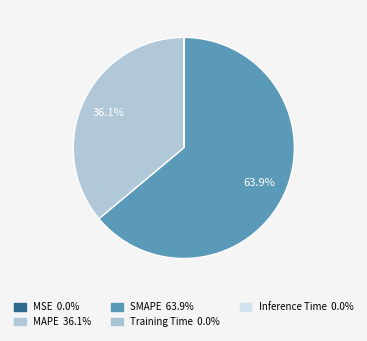

Which slice is the smallest?

MSE